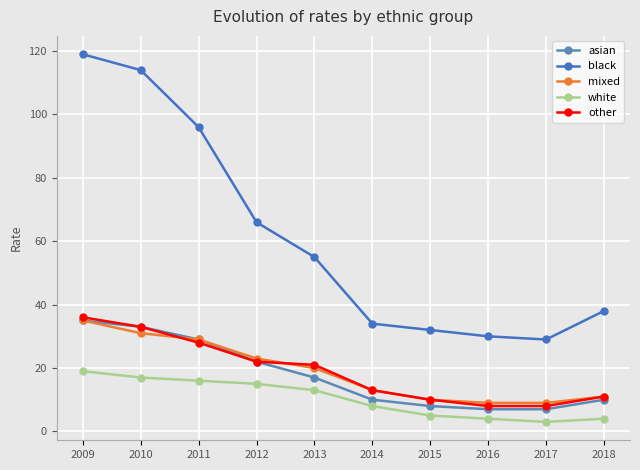

The other series shows 40 at 2011. True or false?

False